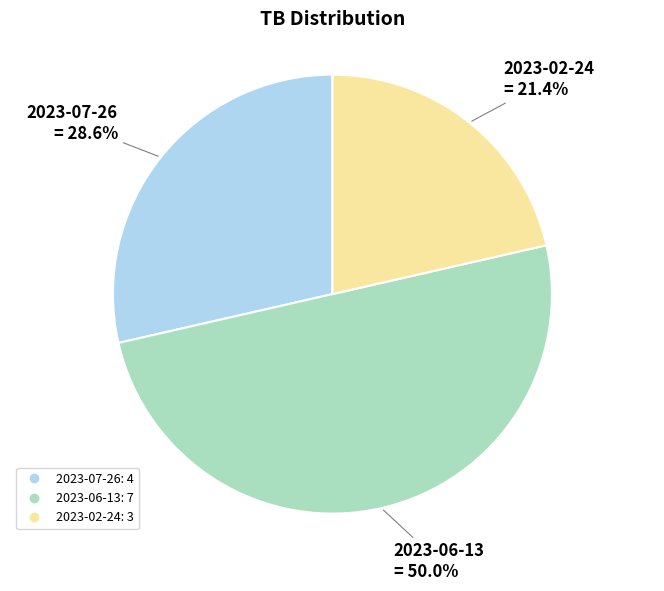

Which has a higher value, 2023-02-24 or 2023-07-26?

2023-07-26